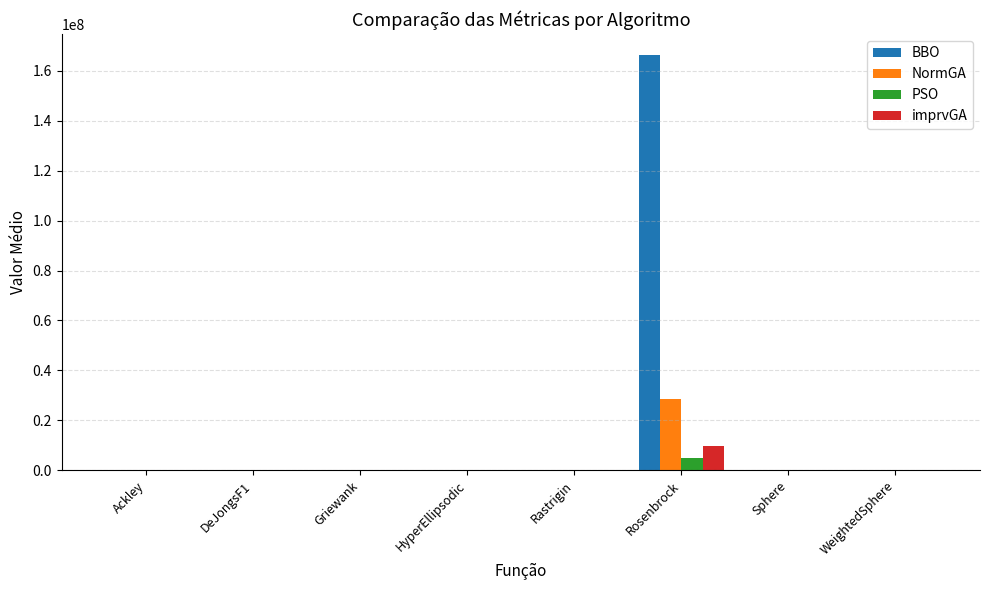

What is the maximum value for NormGA?

28691637.0